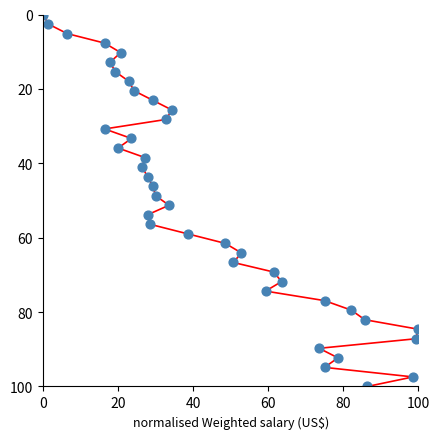

What is the range of X values (max minus min)?

100.0